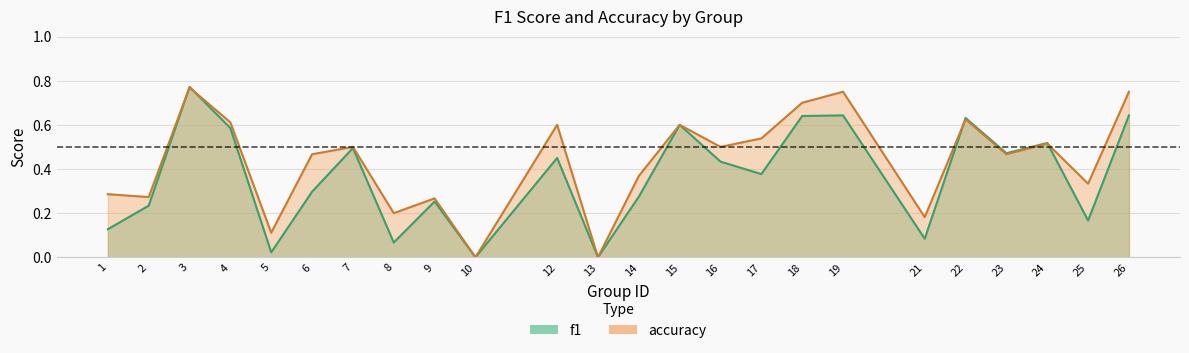

How many data points does each series have?

24